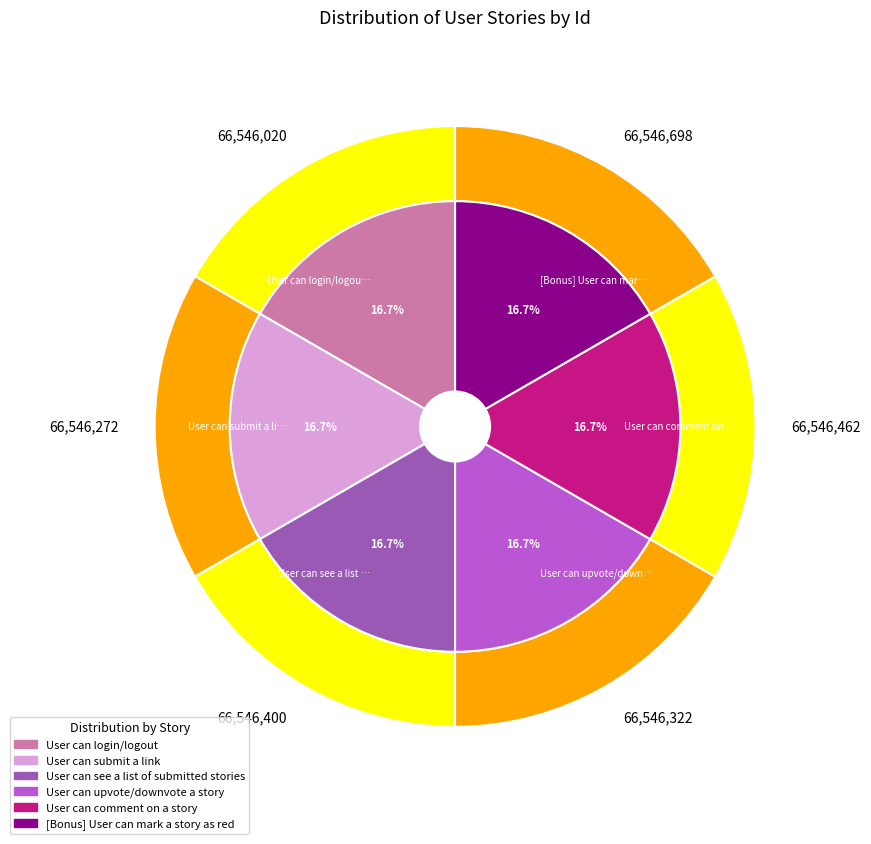

True or false: [Bonus] User can mark a story as red accounts for 17% of the total.

True